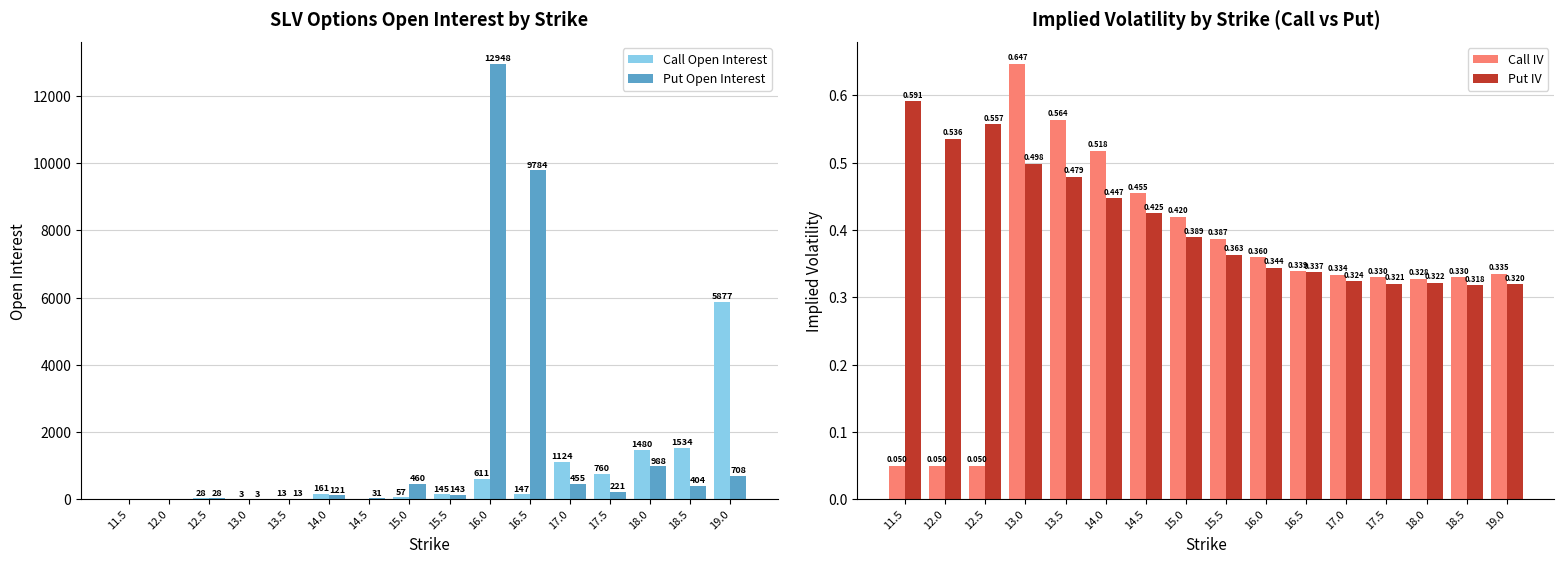

How many values in the Call Open Interest series exceed 147?

7